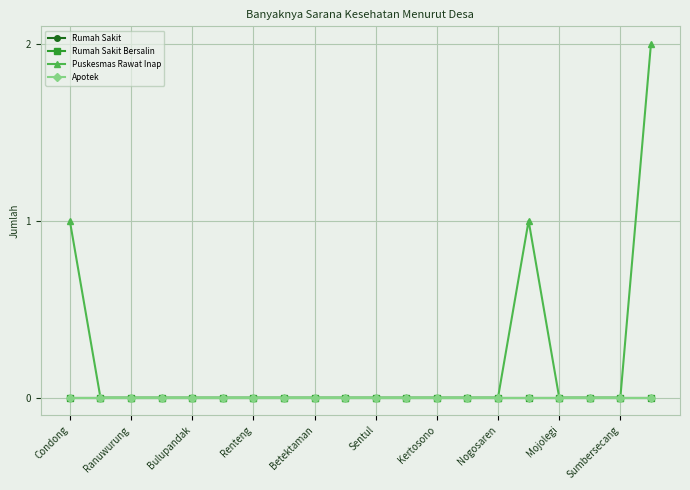

Is this an area chart (filled region under the line)?

No